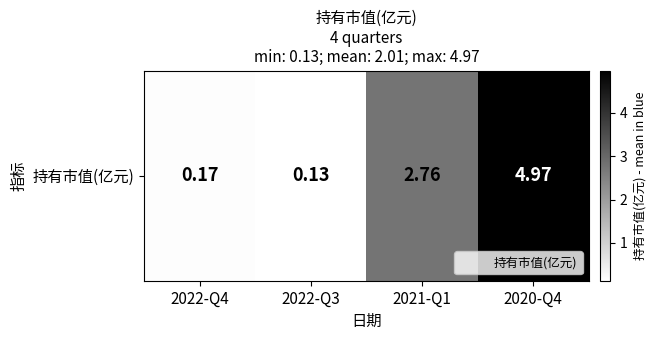

What is the maximum value shown in the chart?

5.0